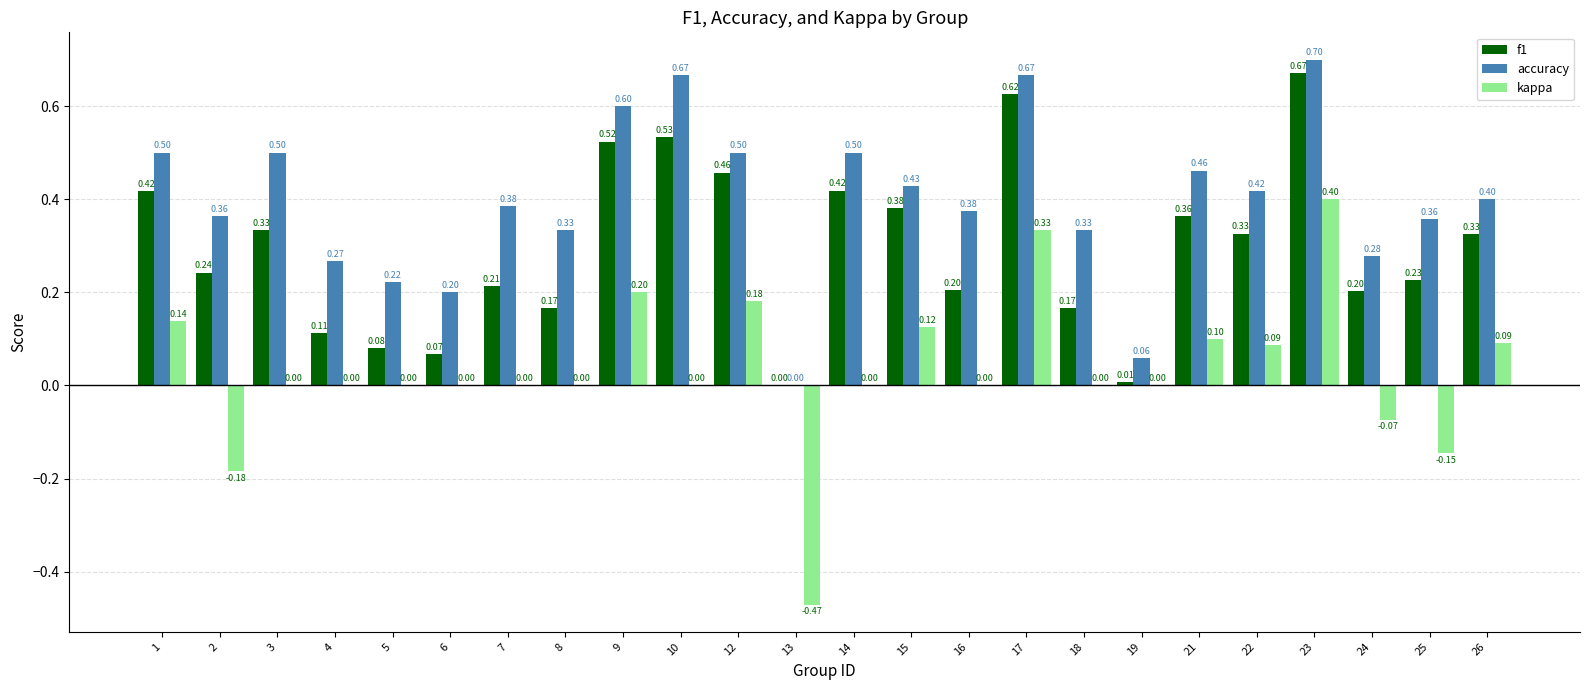

At which category is the sum across all series the highest?

23